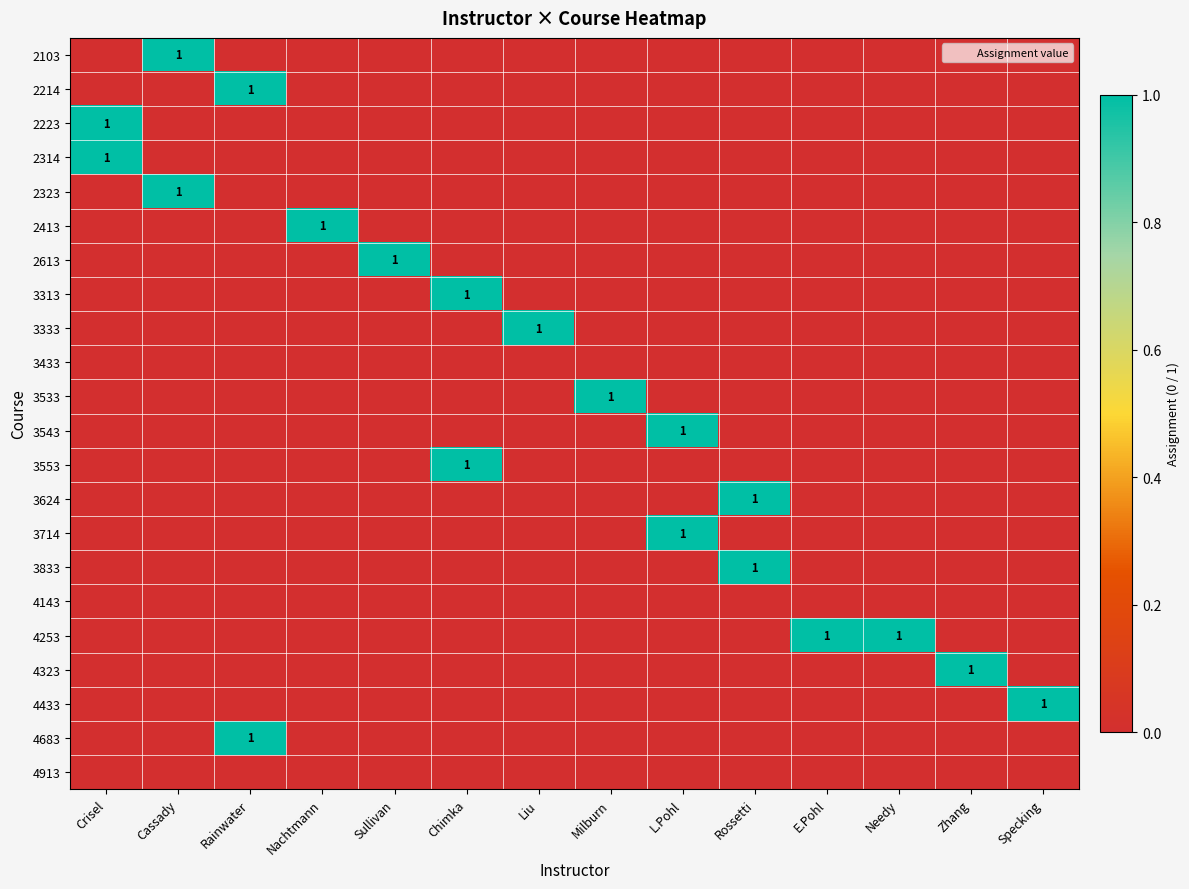

Which series has the widest spread of values?

2103